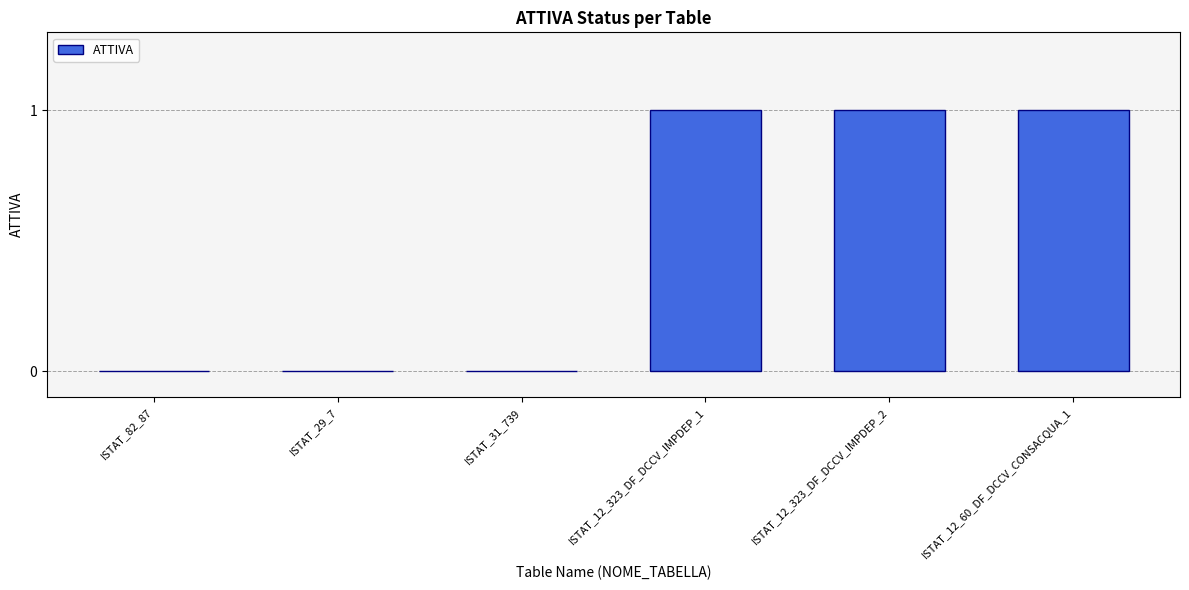

Reading right to left, list all the values displayed in this chart.

1	1	1	0	0	0